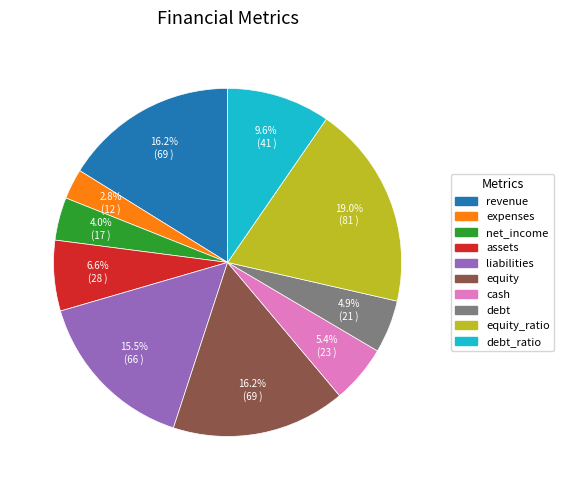

Is there a majority slice in this chart?

No